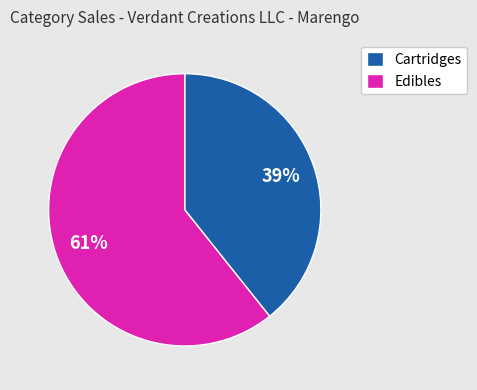

Rank the categories by value from lowest to highest.

Cartridges, Edibles